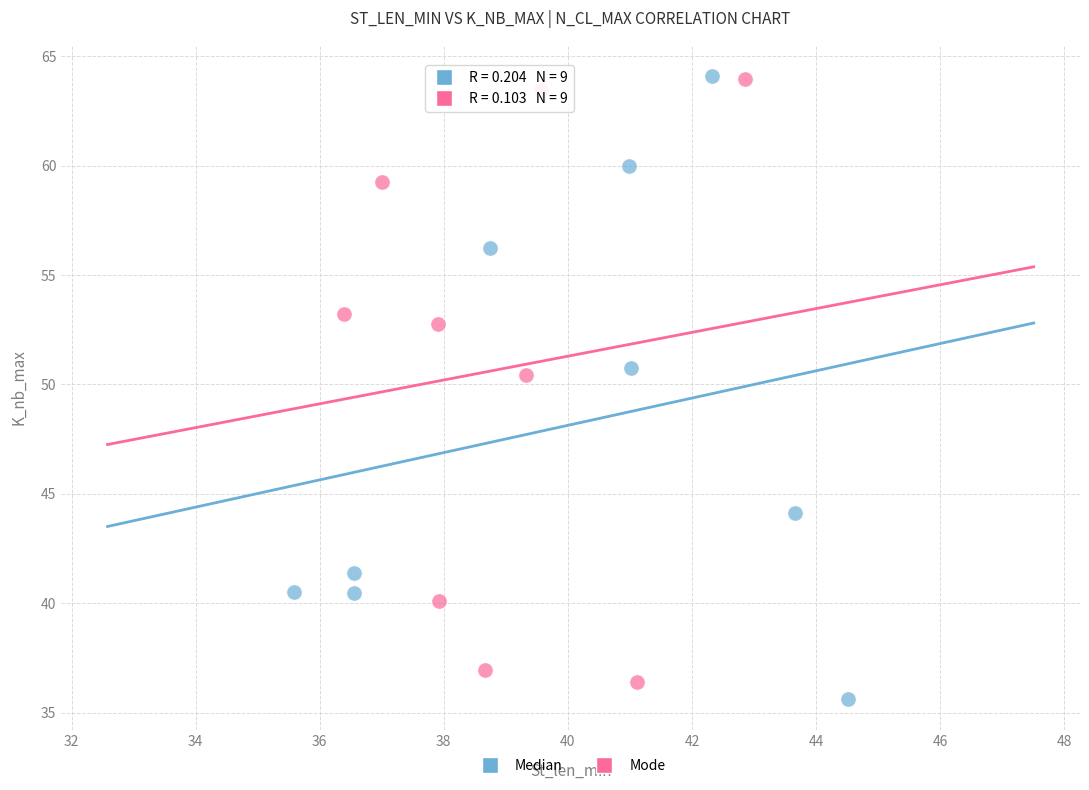

What are all the series names shown in the legend?

Median, Mode